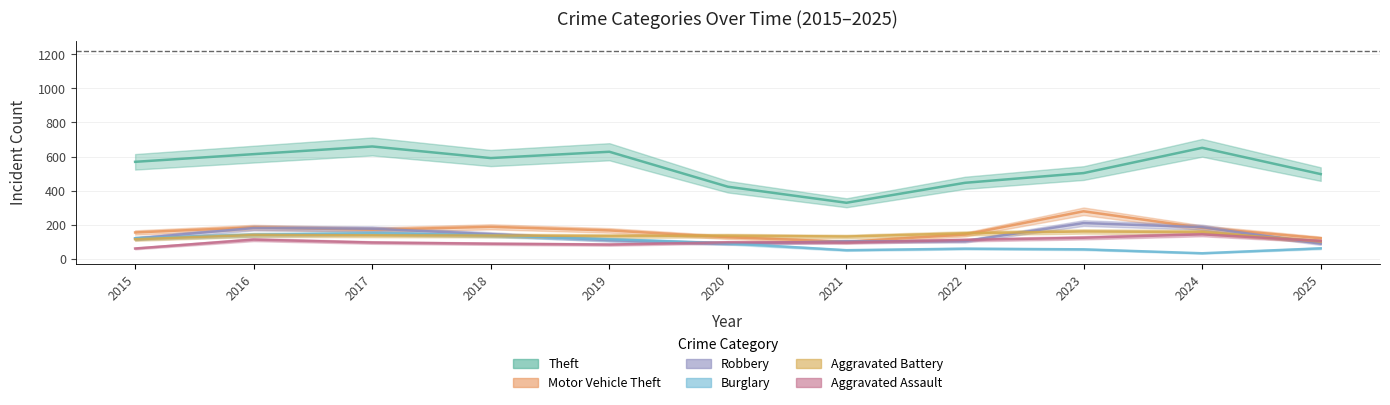

At how many categories does at least one series exceed 320?

11